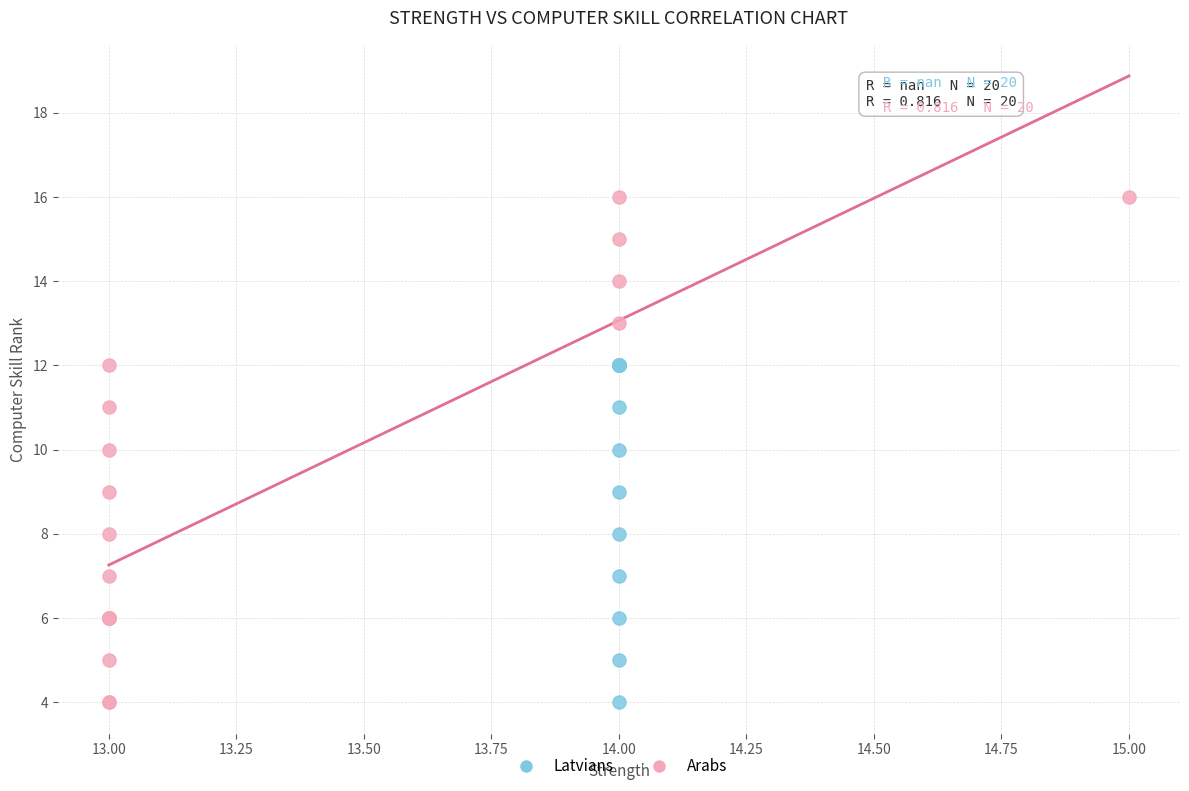

Which series has the largest Y range (max minus min)?

Arabs